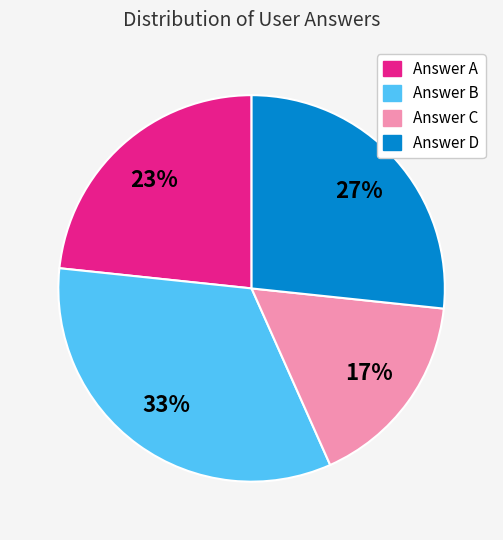

How many segments does this pie chart have?

4